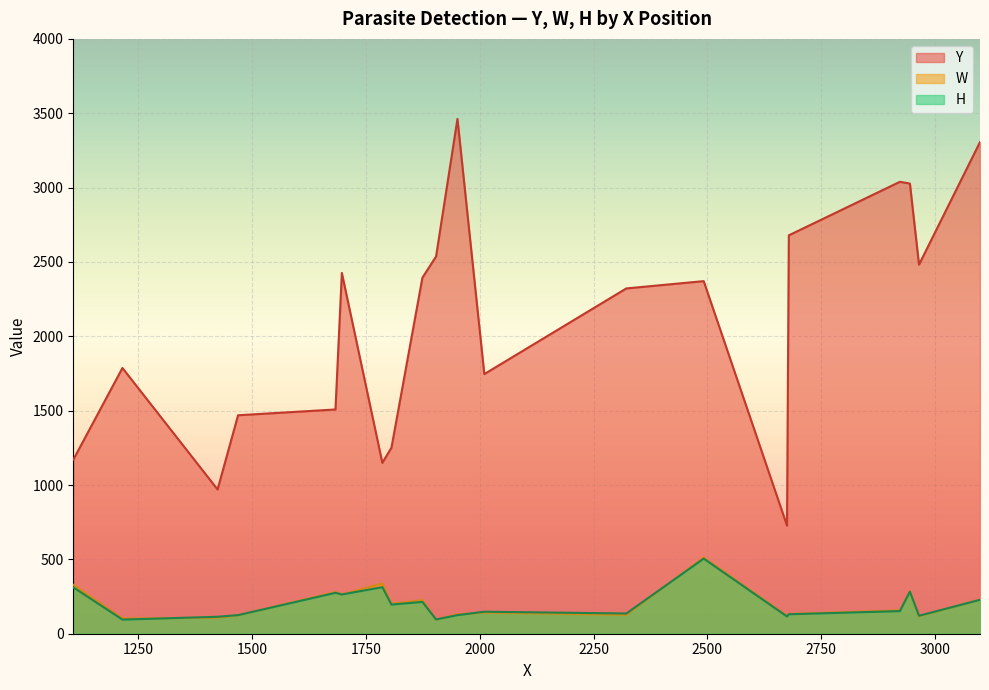

True or false: H and Y intersect in this chart.

False